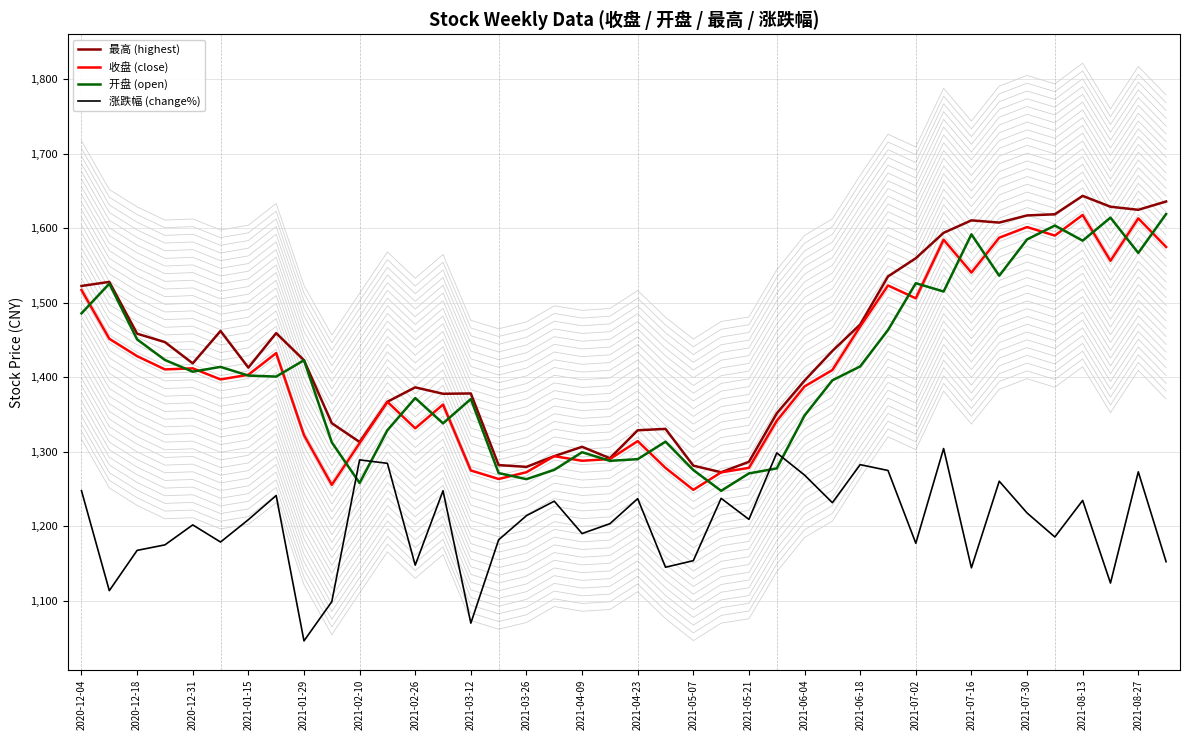

What is the lowest value of the 涨跌幅 (change%) series?

1046.4